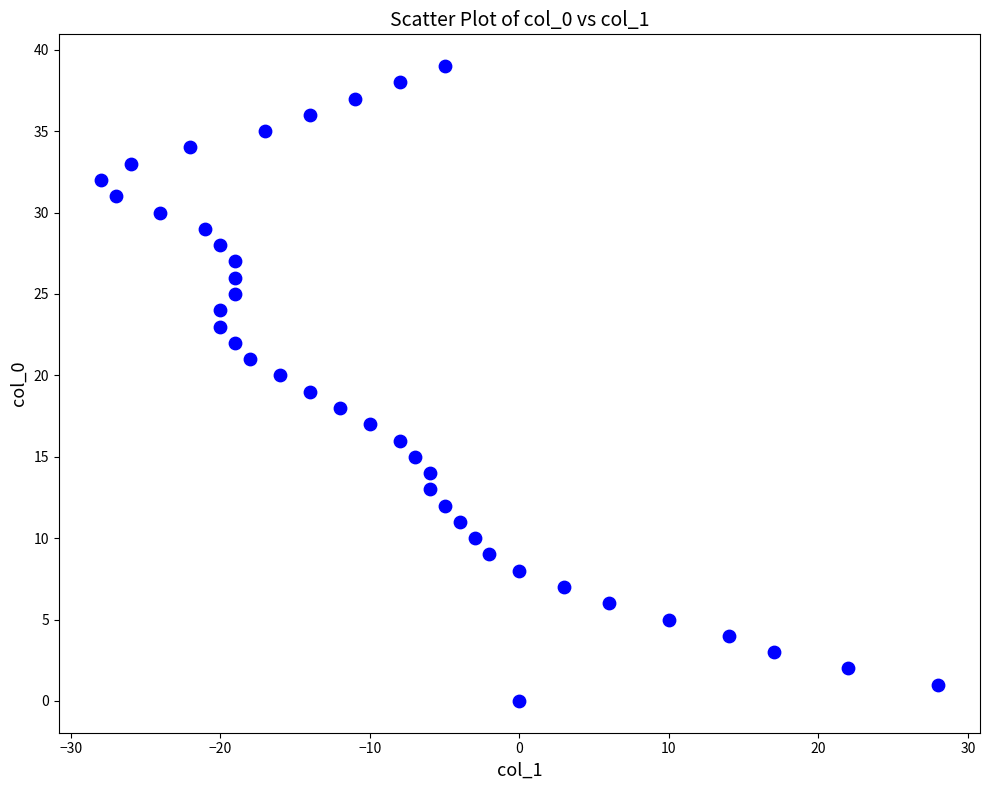

What is the range of X values (max minus min)?

56